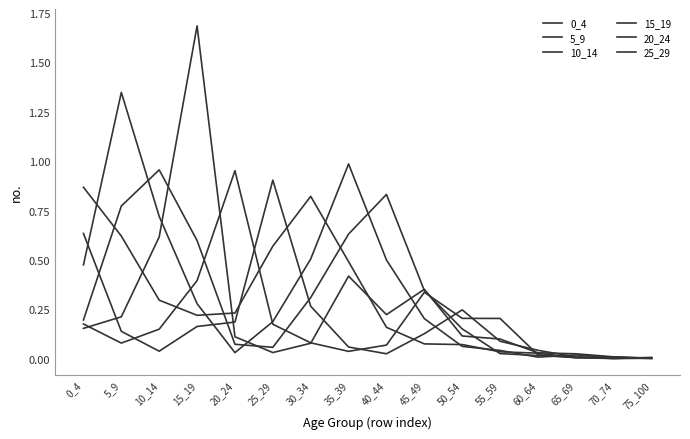

How many lines are shown in the chart?

6